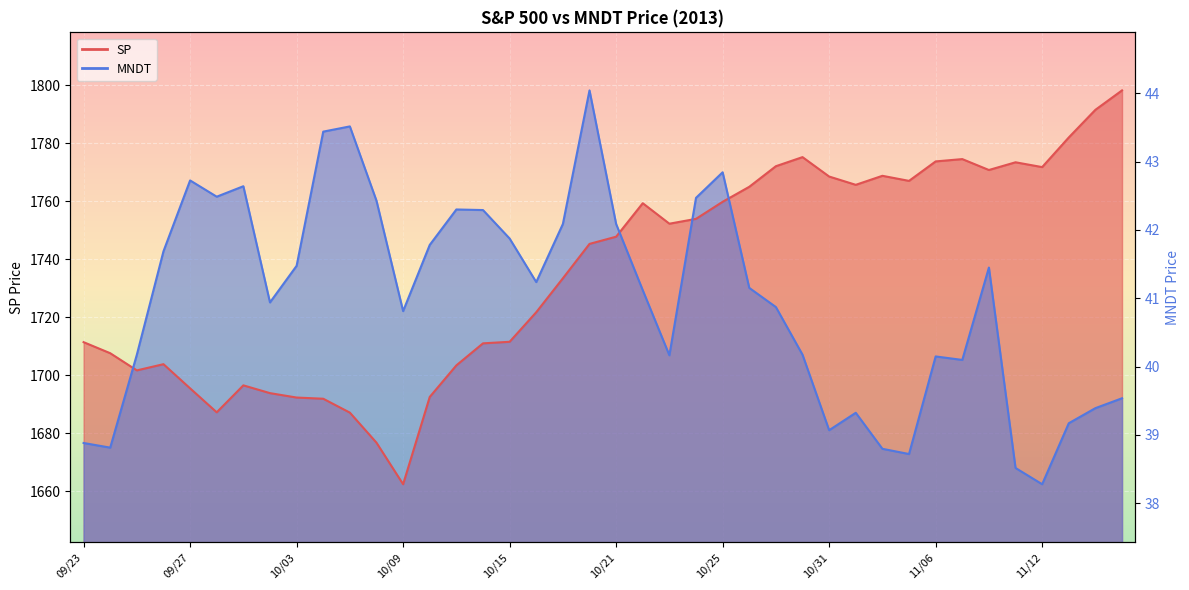

How many interior local valleys does the MNDT series have?

10